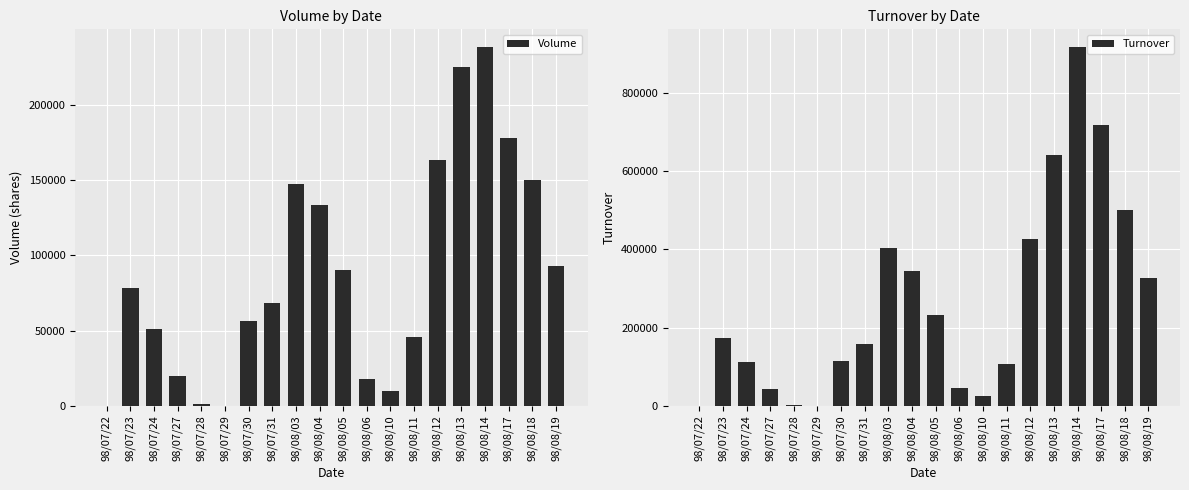

What are all the series names shown in the legend?

Volume, Turnover